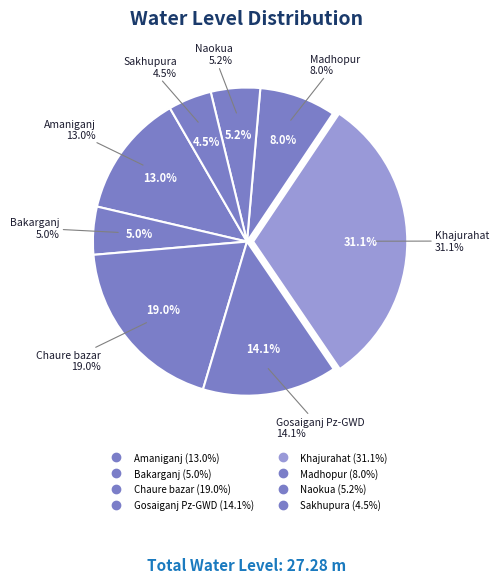

What is the smallest slice in the pie chart?

Sakhupura